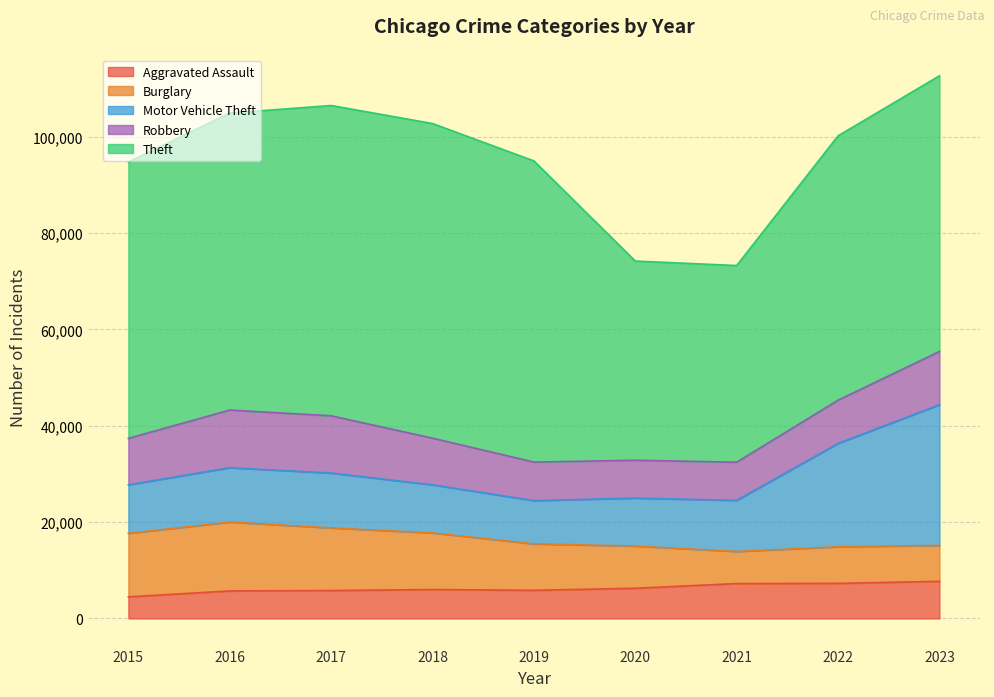

What is the value of the Robbery point at the 5th from the left?

7995